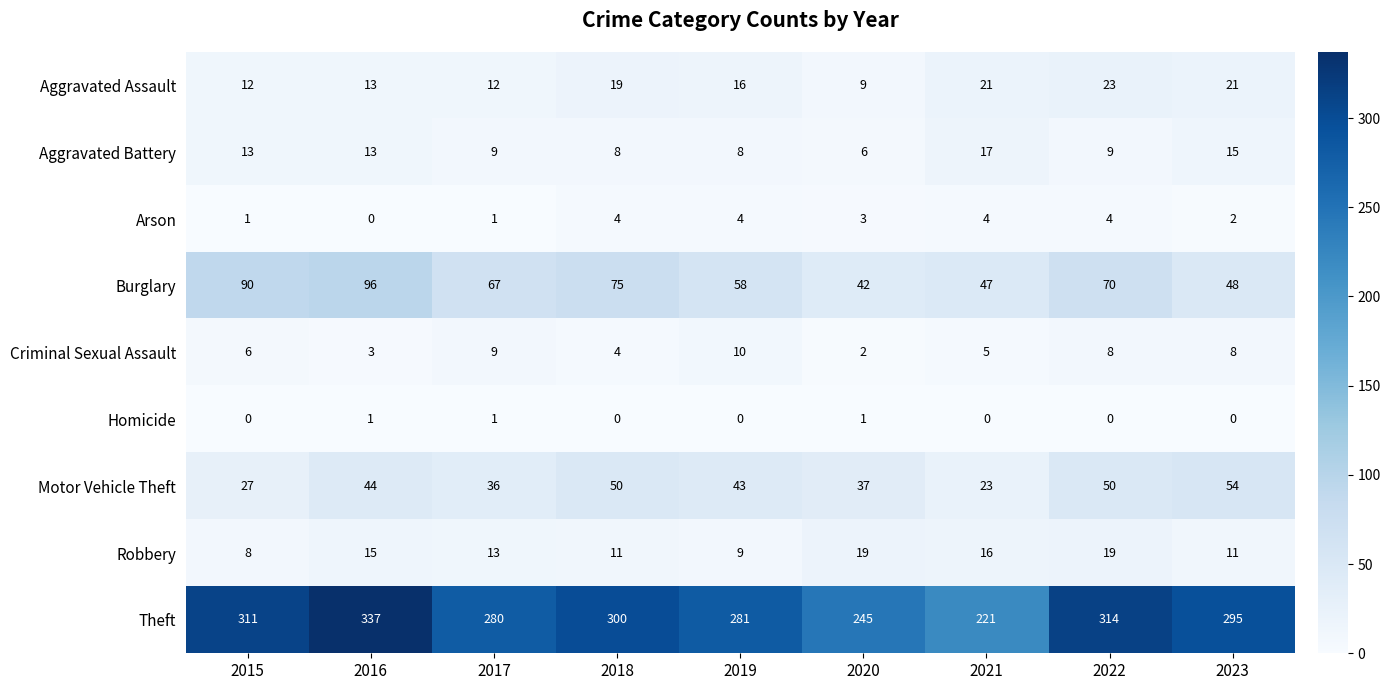

What is the spread (max minus min) of values at 2017?

279